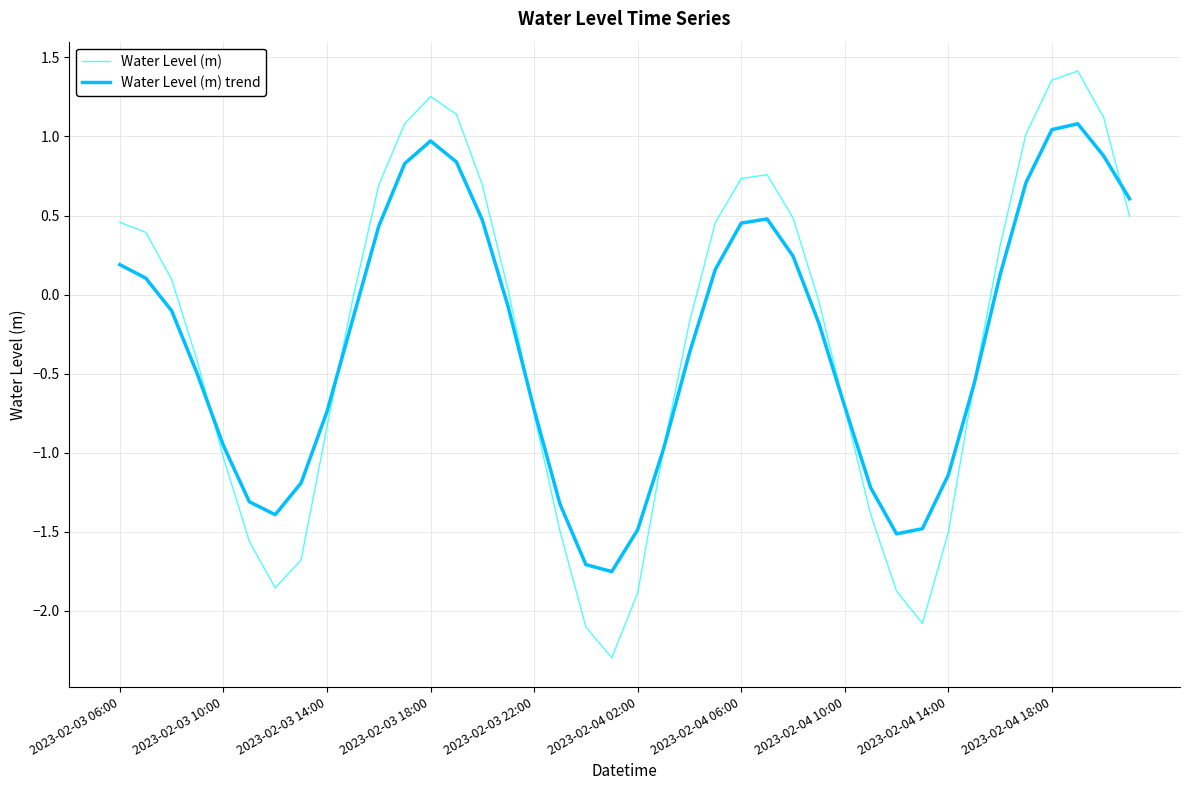

Which series has the widest spread of values?

Water Level (m)